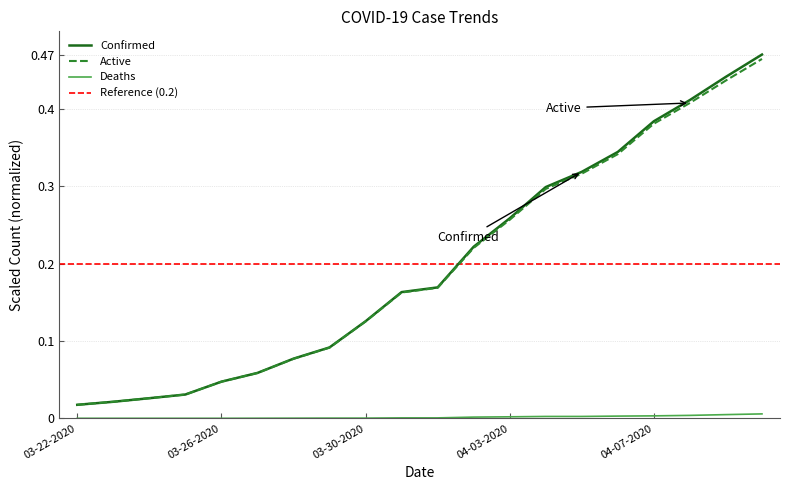

Is this an area chart (filled region under the line)?

No